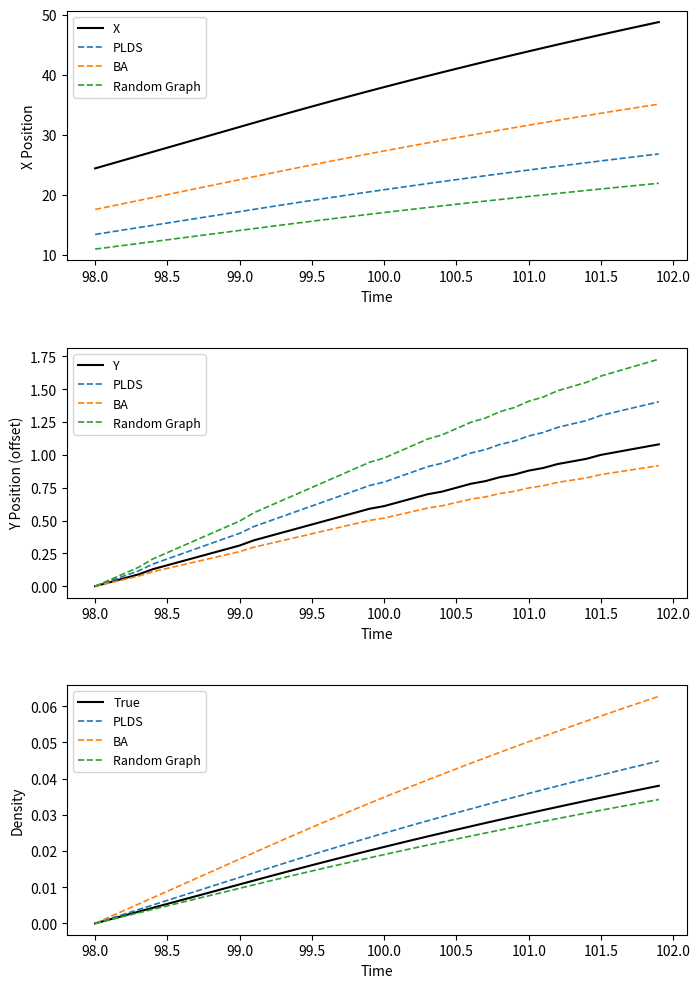

How many data points does each series have?

40